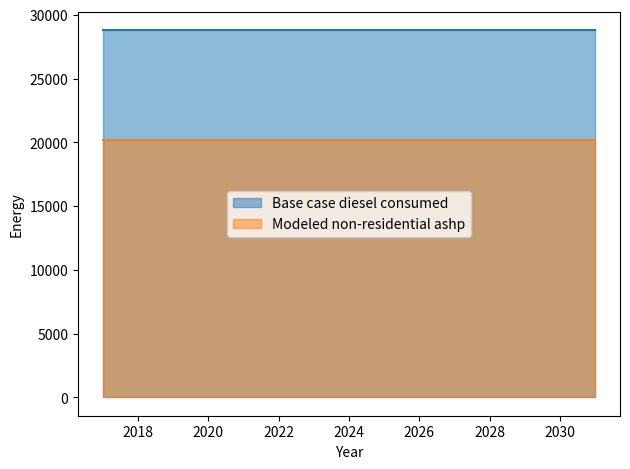

What are all the series names shown in the legend?

Base case diesel consumed, Modeled non-residential ashp